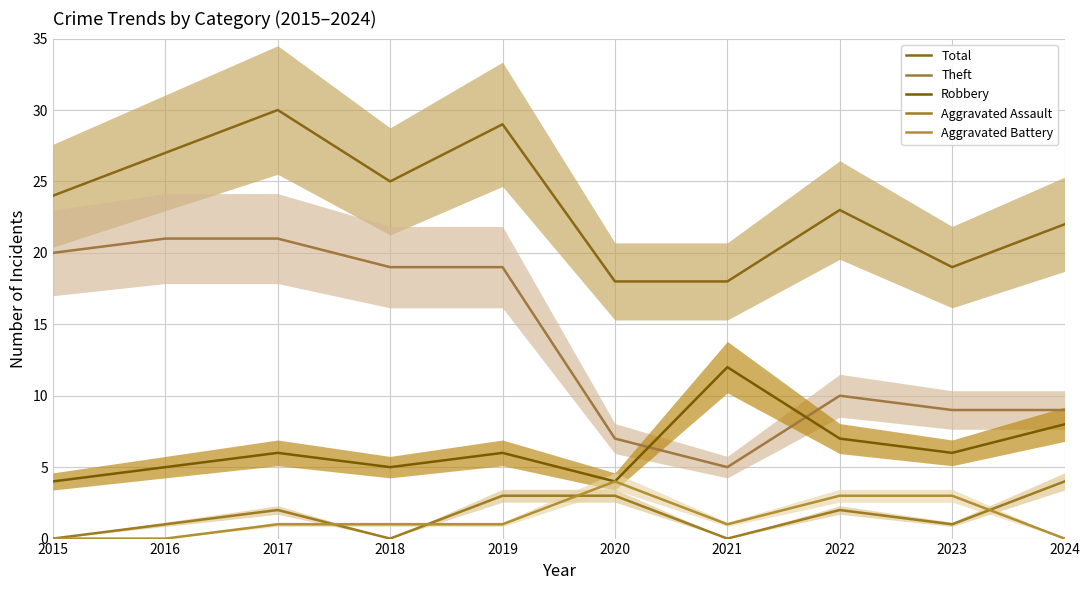

At how many categories does at least one series exceed 2?

10